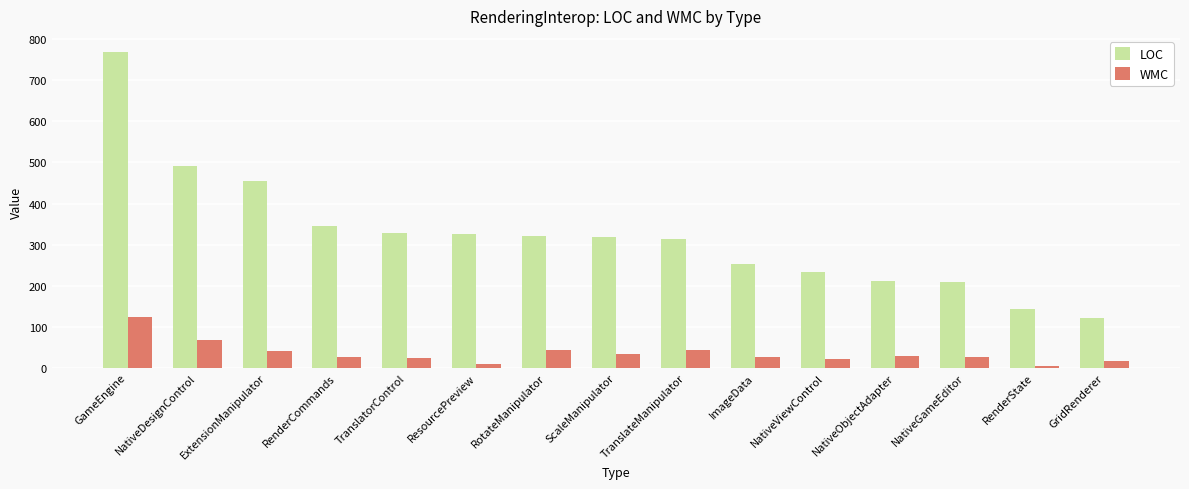

Is it true that WMC equals 118 at NativeDesignControl?

False